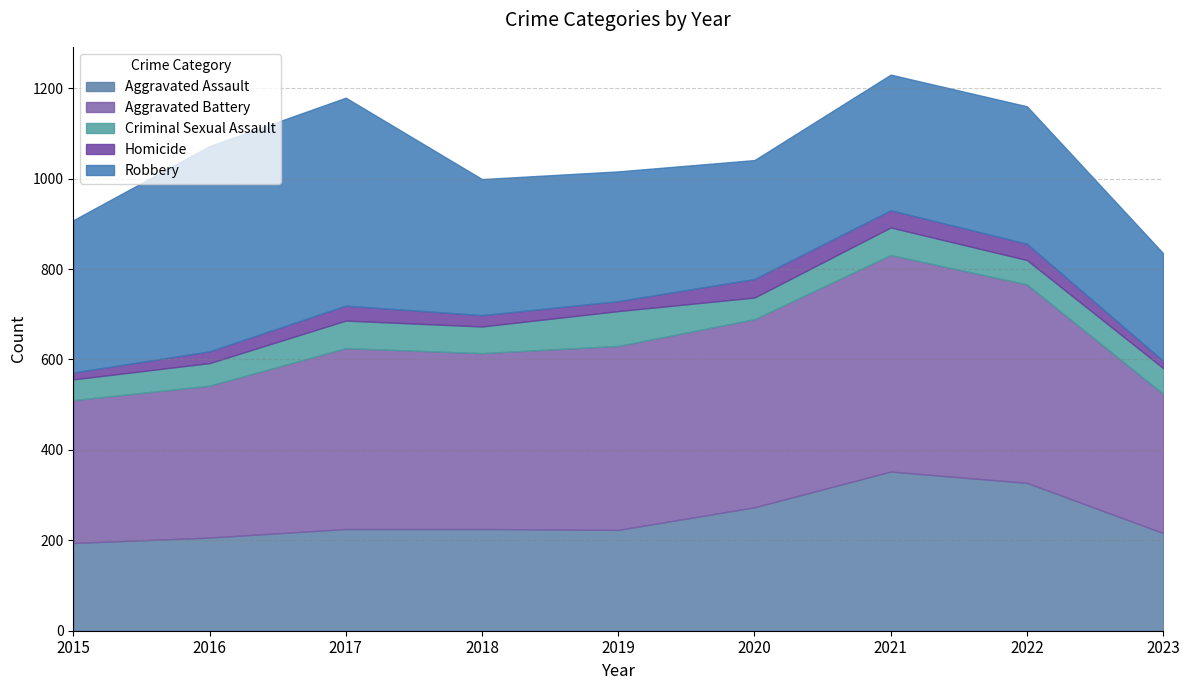

Is it true that Criminal Sexual Assault equals 19 at 2022?

False